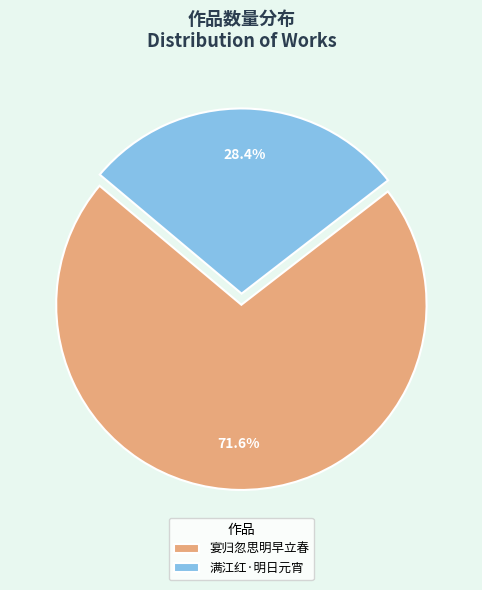

Is 满江红·明日元宵 the majority of the pie?

No